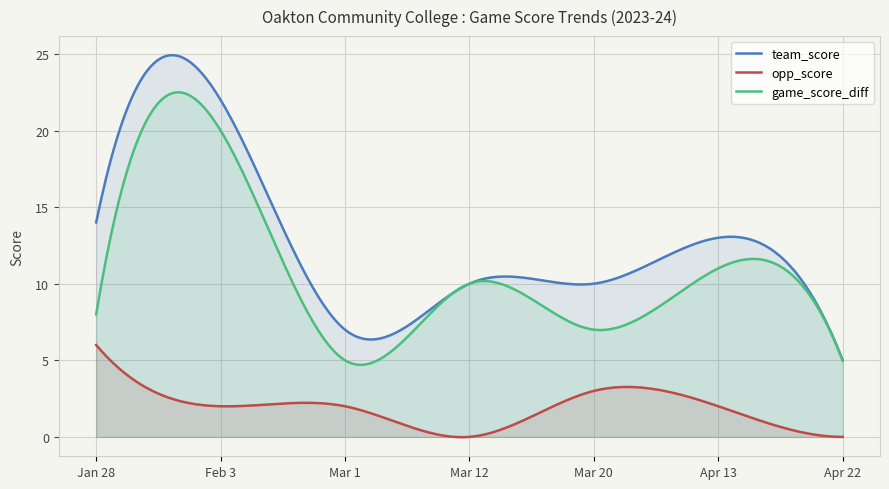

Where is the first local minimum for game_score_diff?

Mar 1